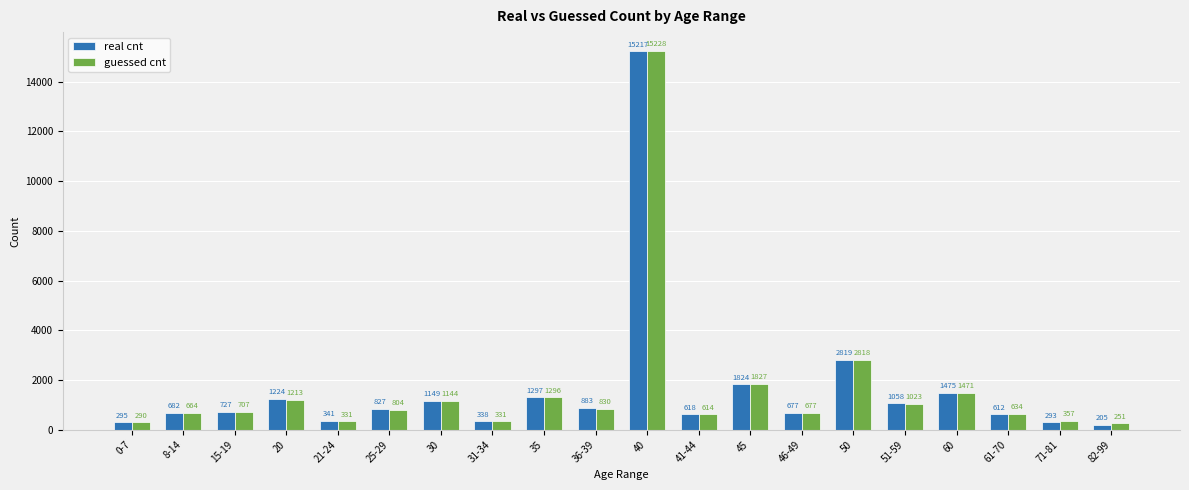

Is it true that real cnt equals 975 at 60?

False